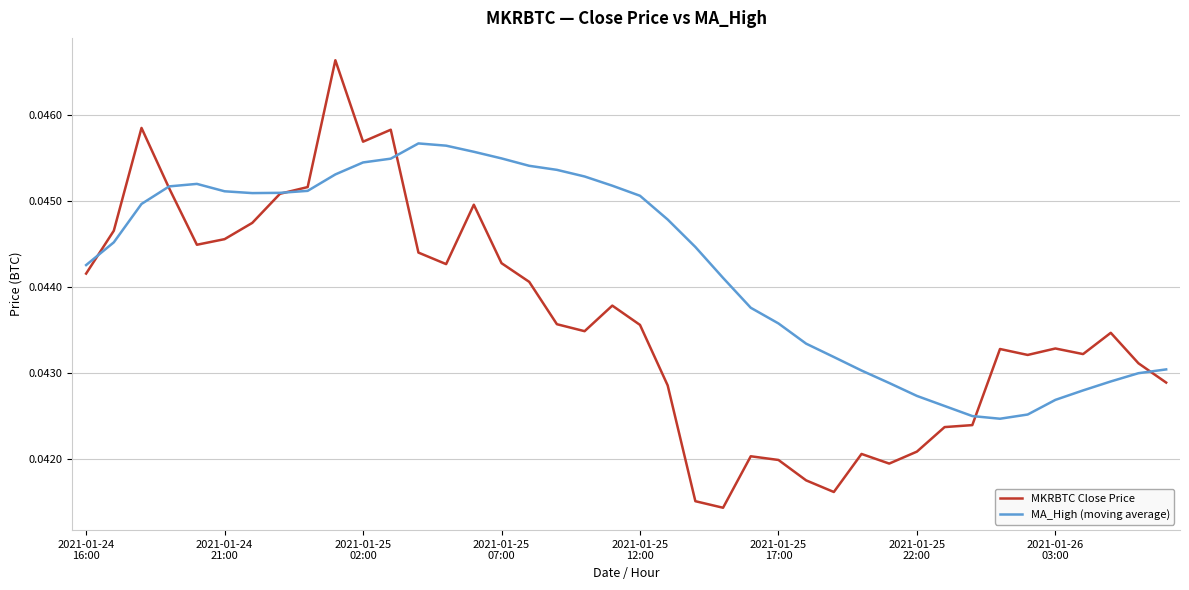

Which series has the widest spread of values?

MKRBTC Close Price